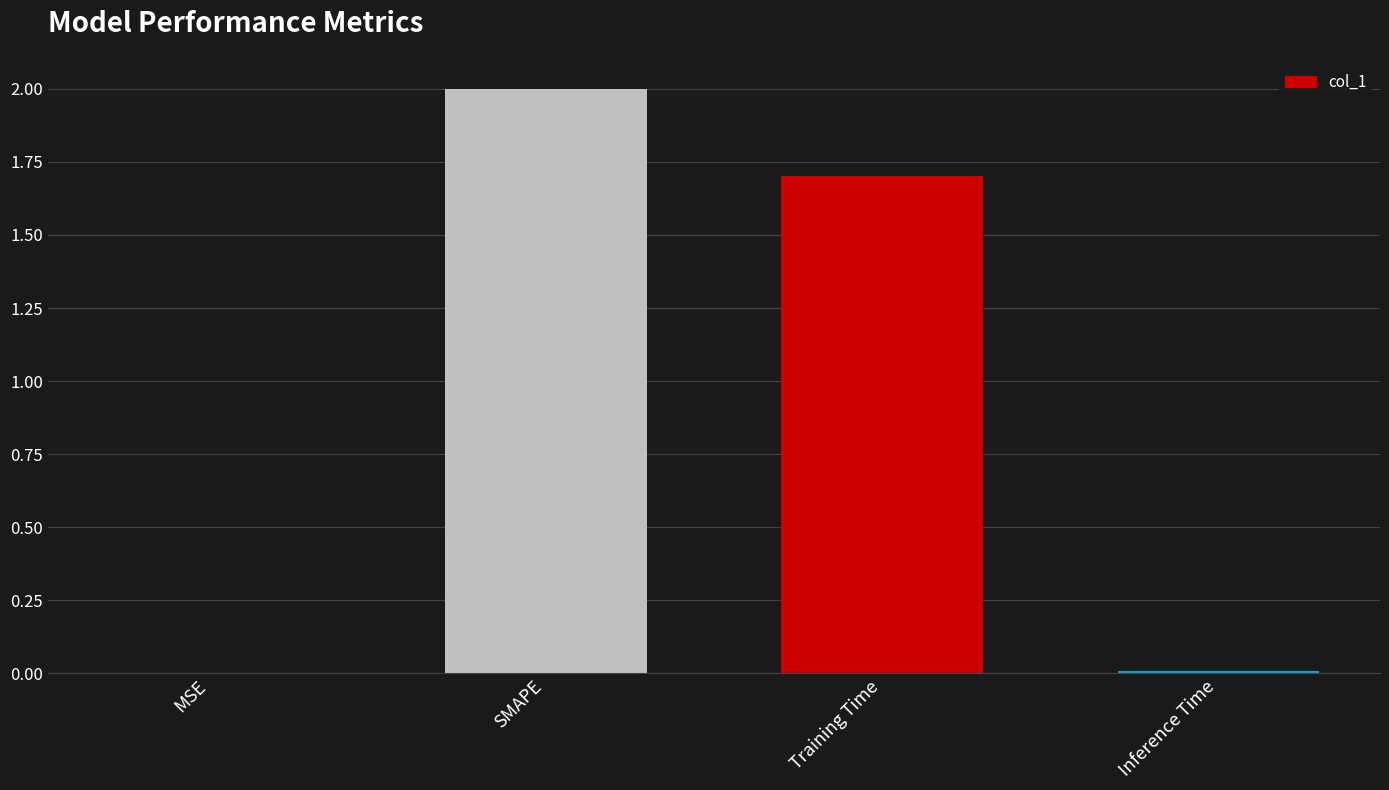

What is the maximum value shown in the chart?

2.0